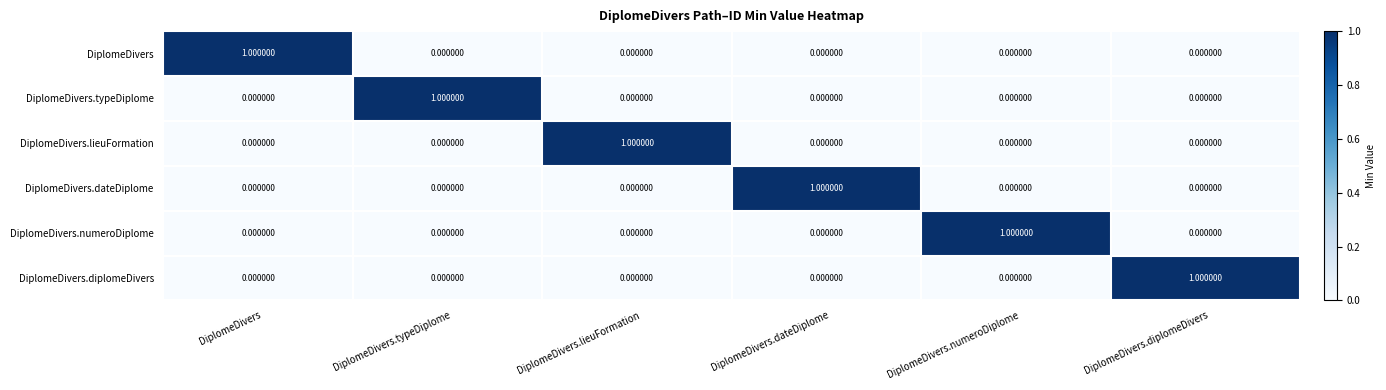

At which label does DiplomeDivers.dateDiplome reach its peak?

DiplomeDivers.dateDiplome